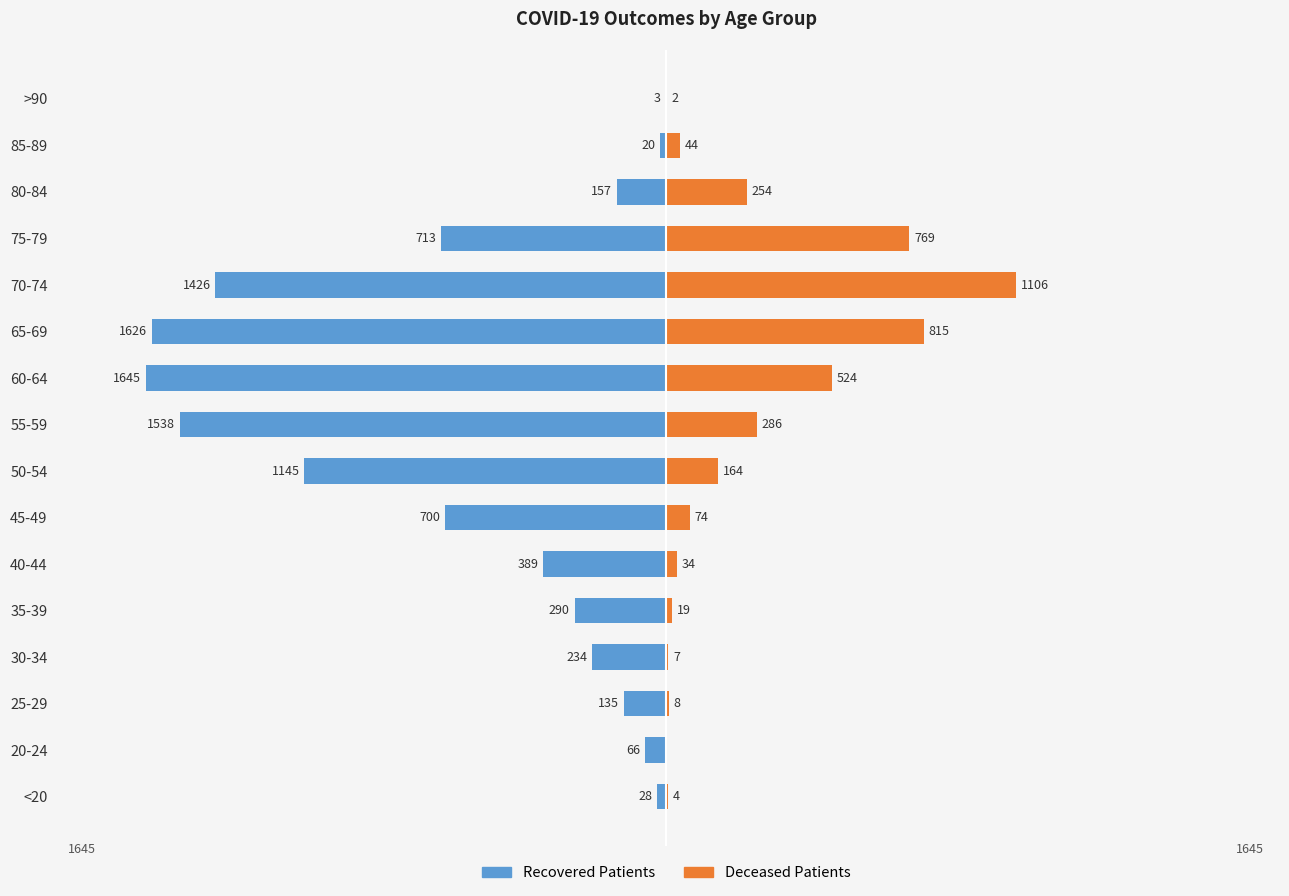

What are all the series names shown in the legend?

recovered_patients, deceased_patients